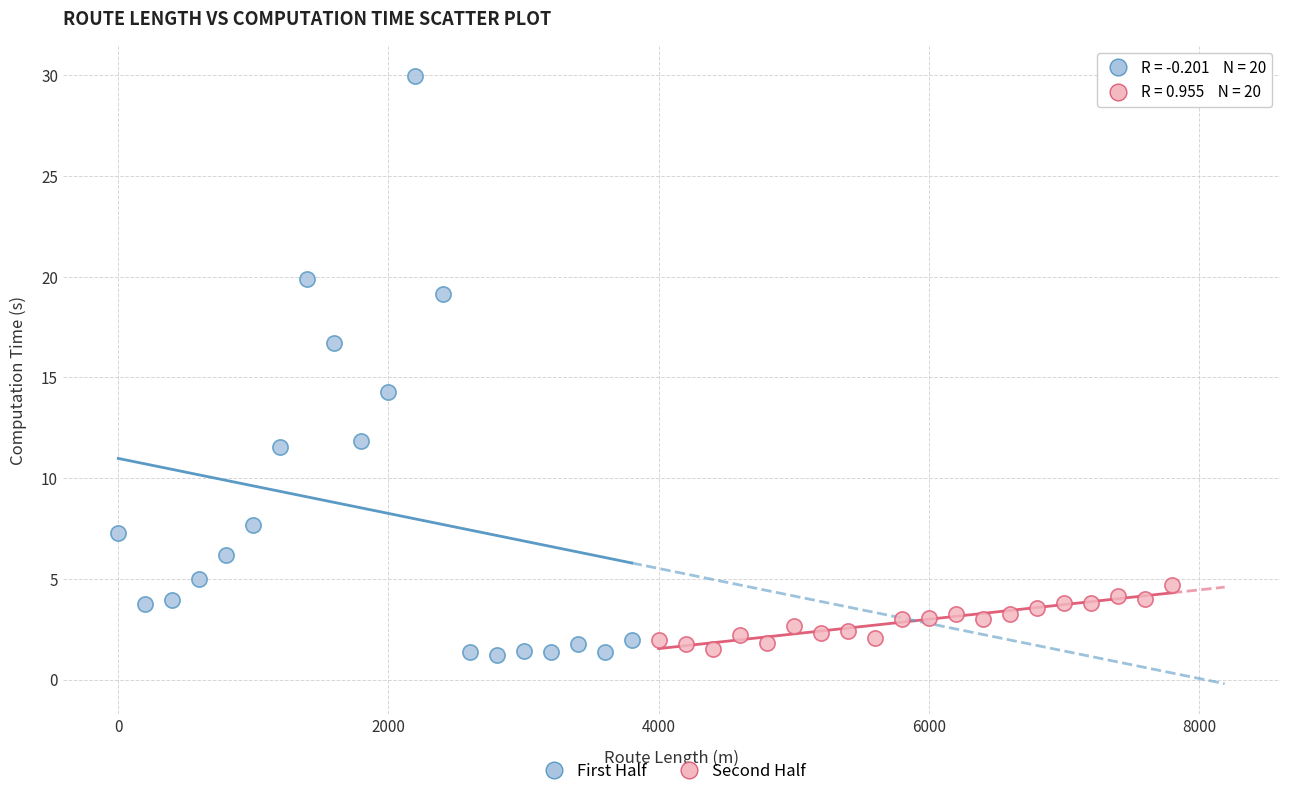

What are all the series names shown in the legend?

First Half, Second Half